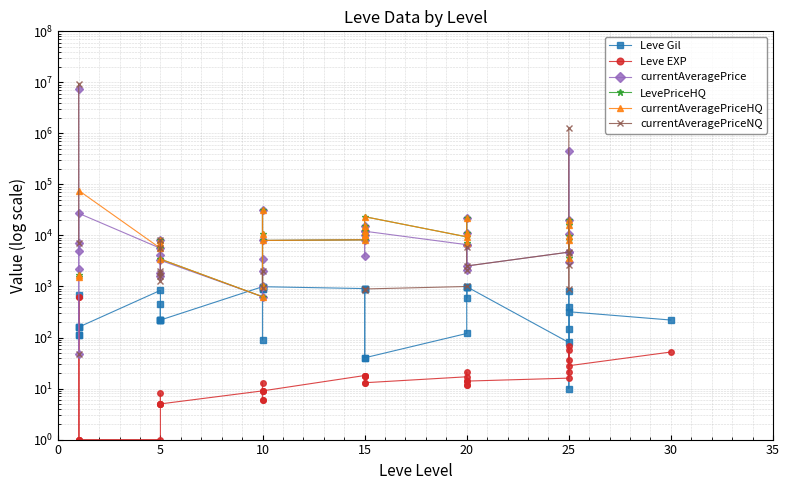

How many lines are shown in the chart?

6